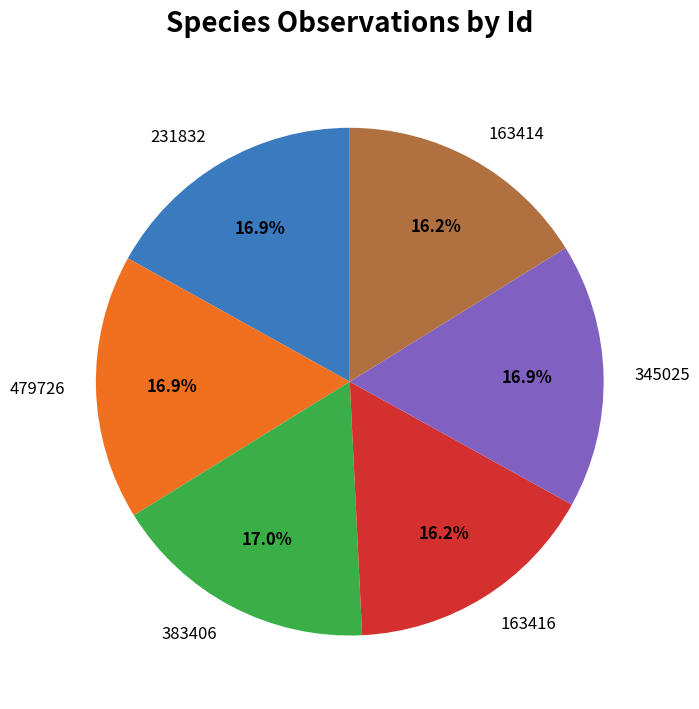

What is the ratio of the value at 163414 to the value at 231832?

1.0